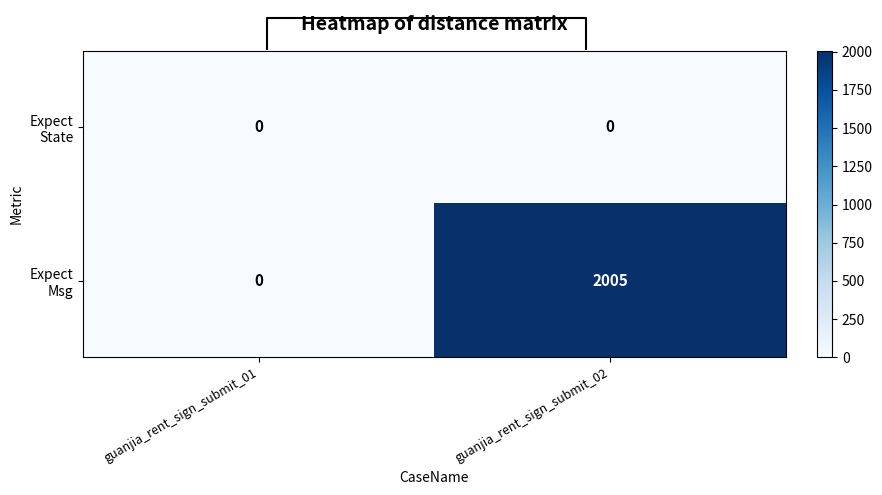

Rank the categories by Expect State value from highest to lowest.

guanjia_rent_sign_submit_01, guanjia_rent_sign_submit_02